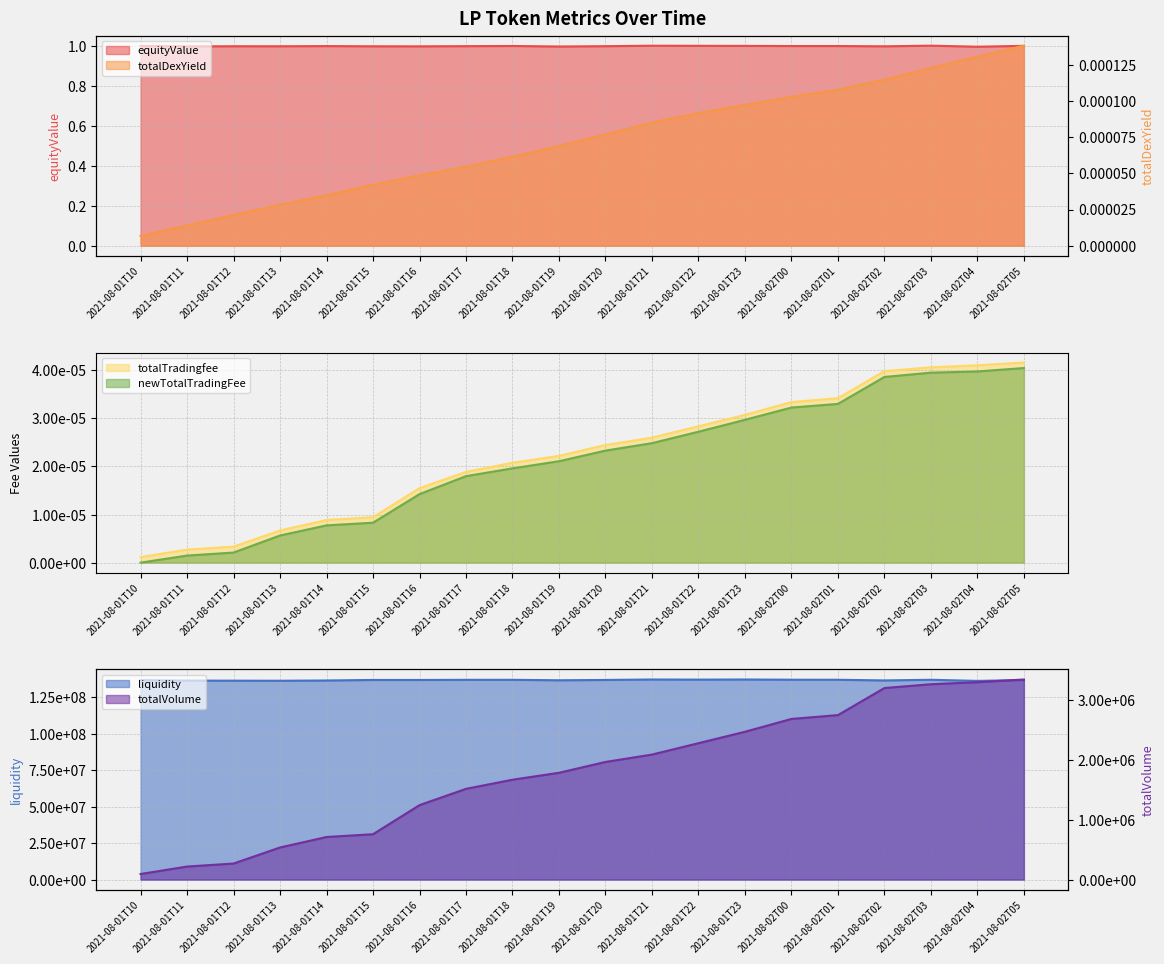

Reading right to left, what are all the values shown in this chart?

equityValue: 2021-08-02T05=1.0	2021-08-02T04=1.0	2021-08-02T03=1.0	2021-08-02T02=1.0	2021-08-02T01=1.0	2021-08-02T00=1.0	2021-08-01T23=1.0	2021-08-01T22=1.0	2021-08-01T21=1.0	2021-08-01T20=1.0	2021-08-01T19=1.0	2021-08-01T18=1.0	2021-08-01T17=1.0	2021-08-01T16=1.0	2021-08-01T15=1.0	2021-08-01T14=1.0	2021-08-01T13=1.0	2021-08-01T12=1.0	2021-08-01T11=1.0	2021-08-01T10=1.0
totalDexYield: 2021-08-02T05=0.0	2021-08-02T04=0.0	2021-08-02T03=0.0	2021-08-02T02=0.0	2021-08-02T01=0.0	2021-08-02T00=0.0	2021-08-01T23=0.0	2021-08-01T22=0.0	2021-08-01T21=0.0	2021-08-01T20=0.0	2021-08-01T19=0.0	2021-08-01T18=0.0	2021-08-01T17=0.0	2021-08-01T16=0.0	2021-08-01T15=0.0	2021-08-01T14=0.0	2021-08-01T13=0.0	2021-08-01T12=0.0	2021-08-01T11=0.0	2021-08-01T10=0.0
totalTradingfee: 2021-08-02T05=0.0	2021-08-02T04=0.0	2021-08-02T03=0.0	2021-08-02T02=0.0	2021-08-02T01=0.0	2021-08-02T00=0.0	2021-08-01T23=0.0	2021-08-01T22=0.0	2021-08-01T21=0.0	2021-08-01T20=0.0	2021-08-01T19=0.0	2021-08-01T18=0.0	2021-08-01T17=0.0	2021-08-01T16=0.0	2021-08-01T15=0.0	2021-08-01T14=0.0	2021-08-01T13=0.0	2021-08-01T12=0.0	2021-08-01T11=0.0	2021-08-01T10=0.0
newTotalTradingFee: 2021-08-02T05=0.0	2021-08-02T04=0.0	2021-08-02T03=0.0	2021-08-02T02=0.0	2021-08-02T01=0.0	2021-08-02T00=0.0	2021-08-01T23=0.0	2021-08-01T22=0.0	2021-08-01T21=0.0	2021-08-01T20=0.0	2021-08-01T19=0.0	2021-08-01T18=0.0	2021-08-01T17=0.0	2021-08-01T16=0.0	2021-08-01T15=0.0	2021-08-01T14=0.0	2021-08-01T13=0.0	2021-08-01T12=0.0	2021-08-01T11=0.0	2021-08-01T10=0.0
liquidity: 2021-08-02T05=136700841.7	2021-08-02T04=136086394.9	2021-08-02T03=136864502.6	2021-08-02T02=136415542.0	2021-08-02T01=136877038.5	2021-08-02T00=136906317.5	2021-08-01T23=137059664.5	2021-08-01T22=136969814.4	2021-08-01T21=137058863.3	2021-08-01T20=136746664.1	2021-08-01T19=136523507.9	2021-08-01T18=136841684.1	2021-08-01T17=136831727.5	2021-08-01T16=136736247.4	2021-08-01T15=136744552.5	2021-08-01T14=136374919.8	2021-08-01T13=136195677.7	2021-08-01T12=136250353.9	2021-08-01T11=136299582.6	2021-08-01T10=136588517.9
totalVolume: 2021-08-02T05=3346909.7	2021-08-02T04=3301645.7	2021-08-02T03=3267539.0	2021-08-02T02=3204294.5	2021-08-02T01=2751275.5	2021-08-02T00=2686950.0	2021-08-01T23=2472356.4	2021-08-01T22=2281351.5	2021-08-01T21=2090809.8	2021-08-01T20=1967452.8	2021-08-01T19=1786187.7	2021-08-01T18=1670368.7	2021-08-01T17=1517777.4	2021-08-01T16=1245261.4	2021-08-01T15=758613.5	2021-08-01T14=711940.3	2021-08-01T13=536615.5	2021-08-01T12=267968.9	2021-08-01T11=217798.2	2021-08-01T10=92754.9